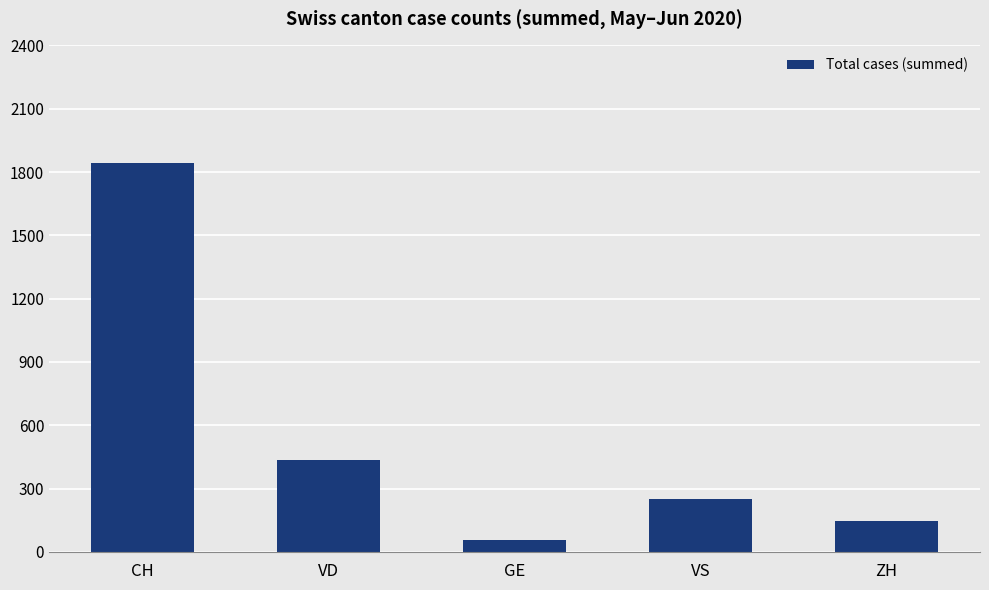

What is the label of the 4th bar from the right?

VD